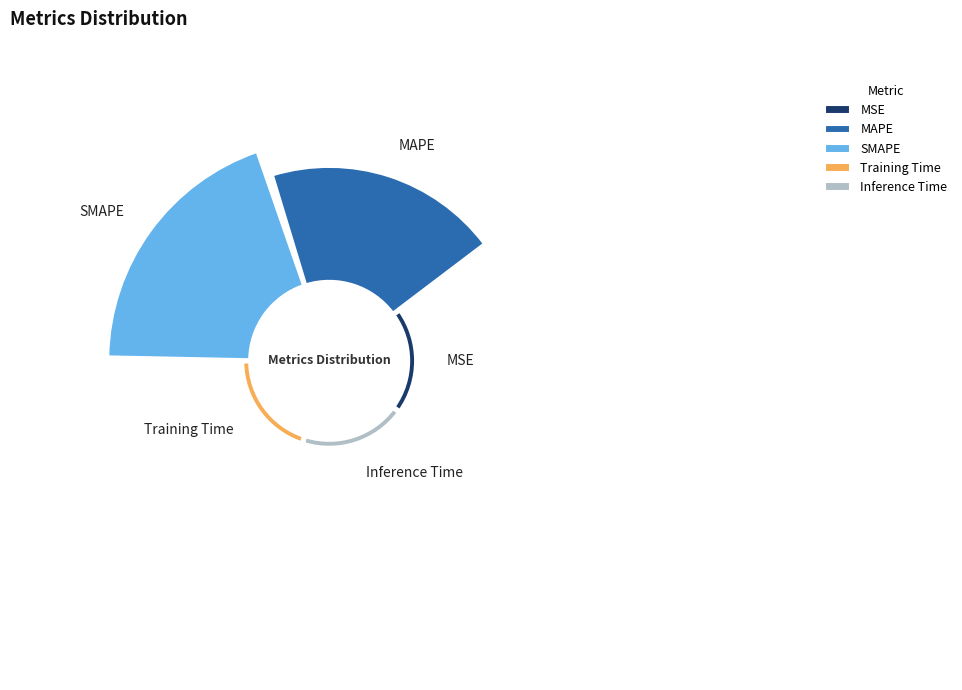

Which slice is the largest?

SMAPE